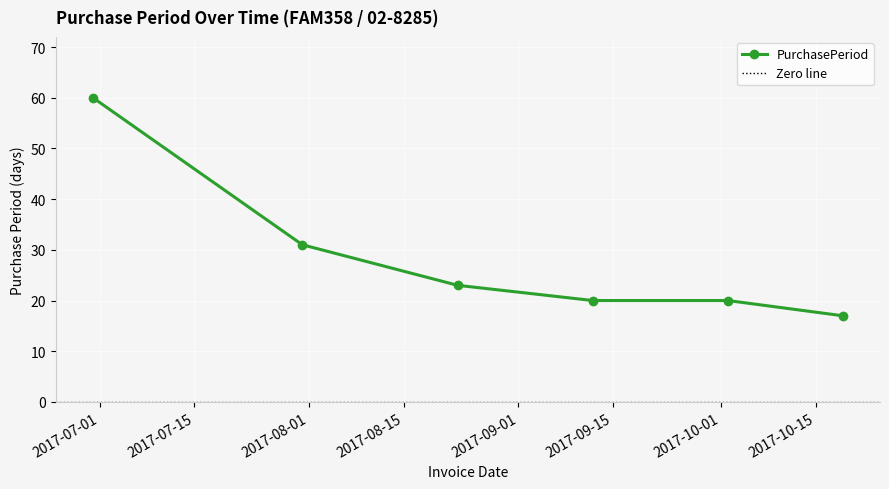

How many distinct data groups are displayed?

1